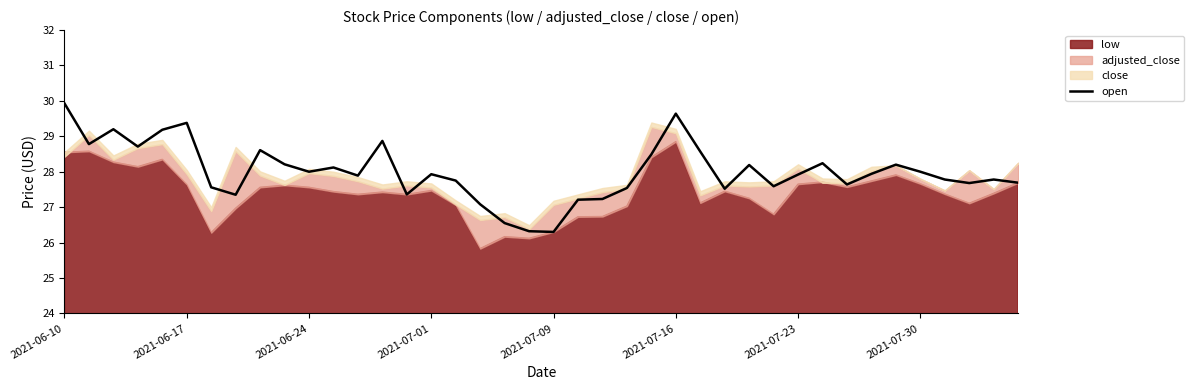

At which label does the data first exceed 27?

2021-06-10